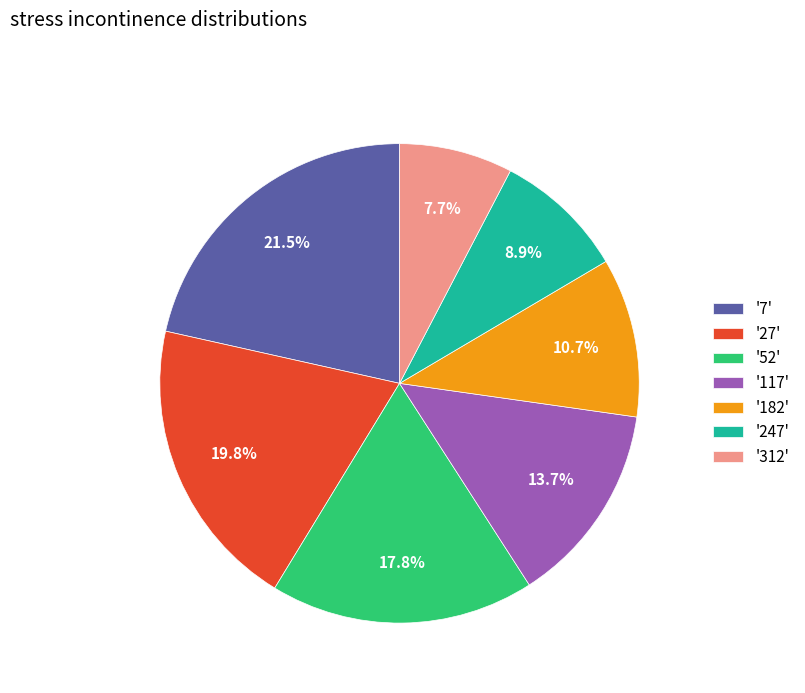

Do '27' and '182' together represent more than half of the pie?

No